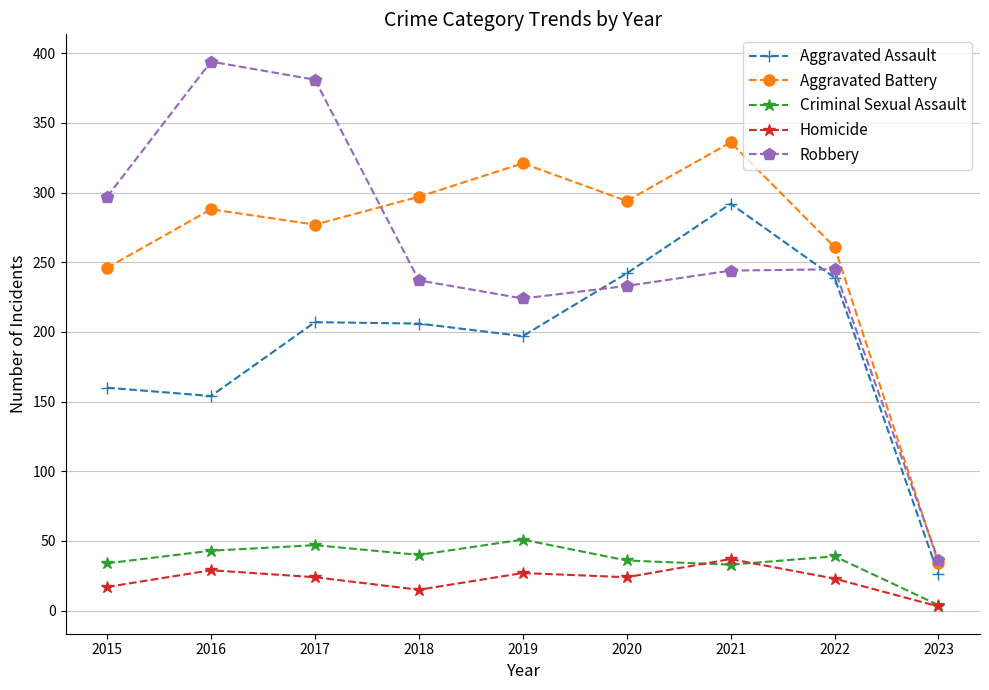

Where is the first local minimum for Aggravated Battery?

2017